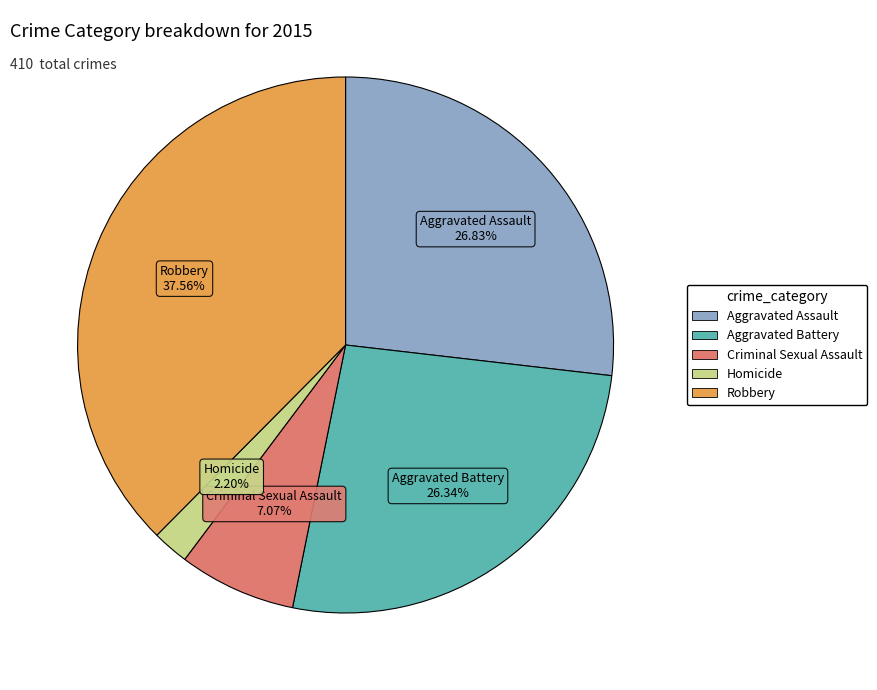

What percentage do Aggravated Assault and Criminal Sexual Assault together represent?

33.9%